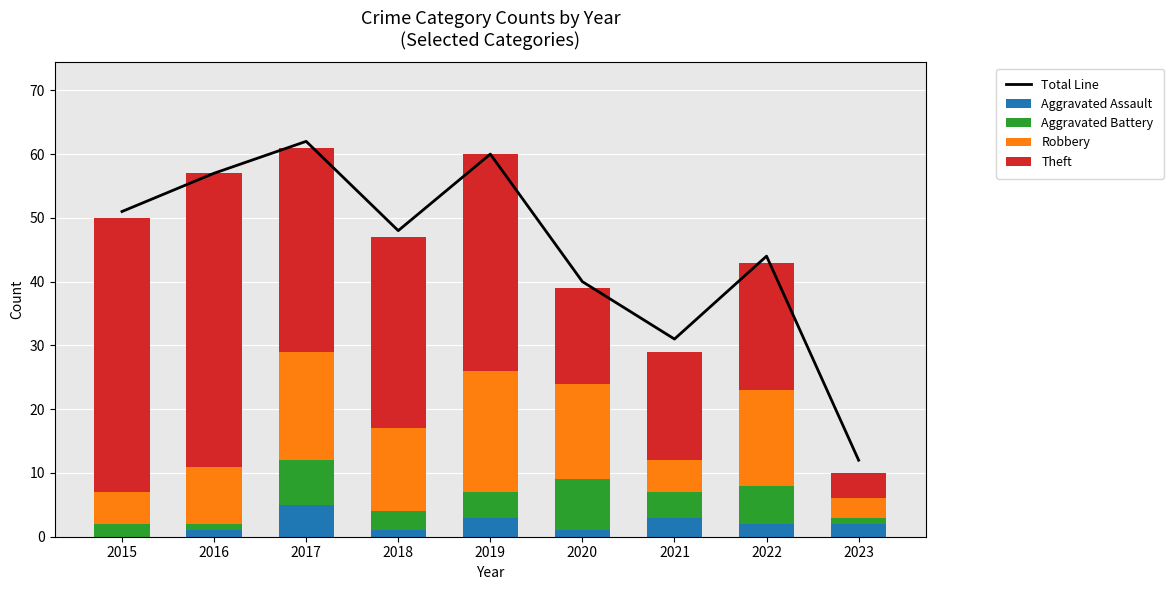

Reading left to right, list all the values displayed in this chart.

Total Line: 2015=51	2016=57	2017=62	2018=48	2019=60	2020=40	2021=31	2022=44	2023=12
Aggravated Assault: 2015=0	2016=1	2017=5	2018=1	2019=3	2020=1	2021=3	2022=2	2023=2
Aggravated Battery: 2015=2	2016=1	2017=7	2018=3	2019=4	2020=8	2021=4	2022=6	2023=1
Robbery: 2015=5	2016=9	2017=17	2018=13	2019=19	2020=15	2021=5	2022=15	2023=3
Theft: 2015=43	2016=46	2017=32	2018=30	2019=34	2020=15	2021=17	2022=20	2023=4